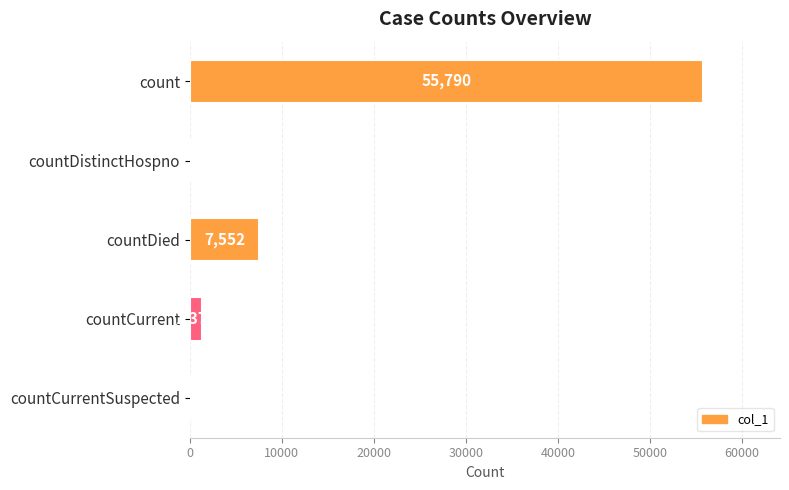

The chart shows a value of 0 at countDistinctHospno. True or false?

True